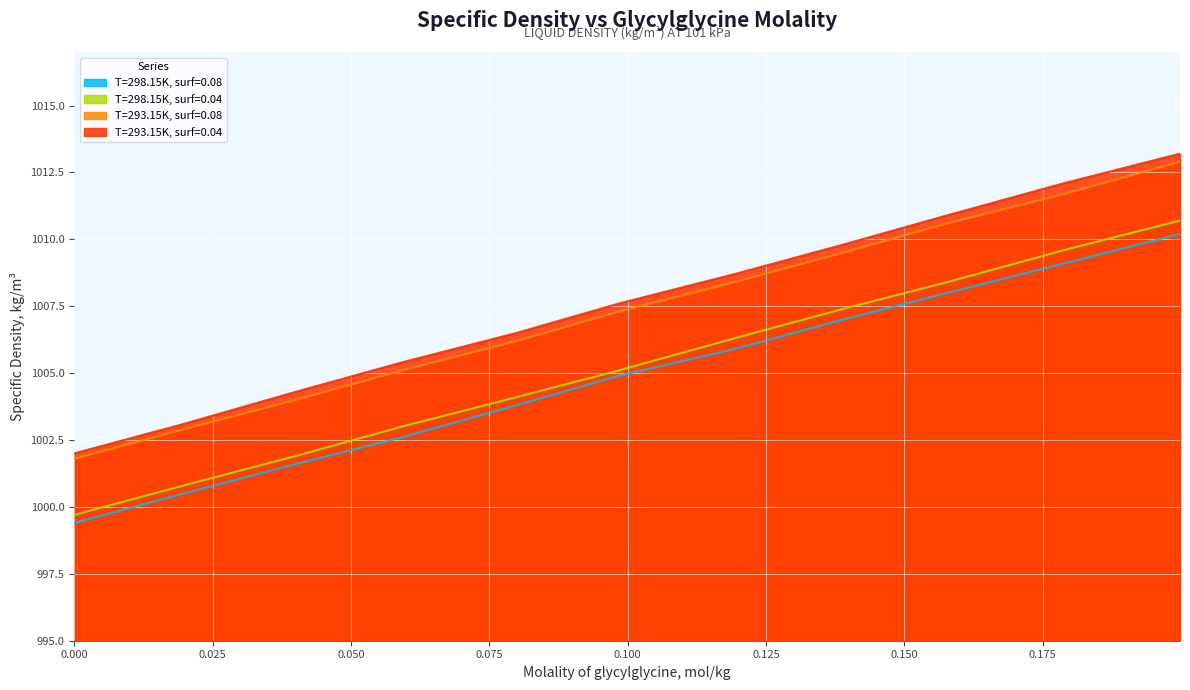

How many series are shown in this chart?

4